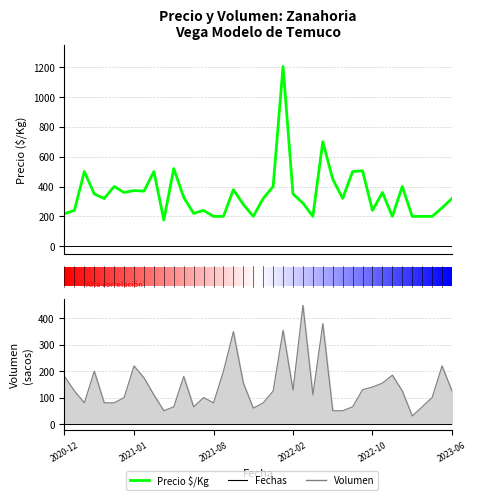

How many lines are shown in the chart?

2